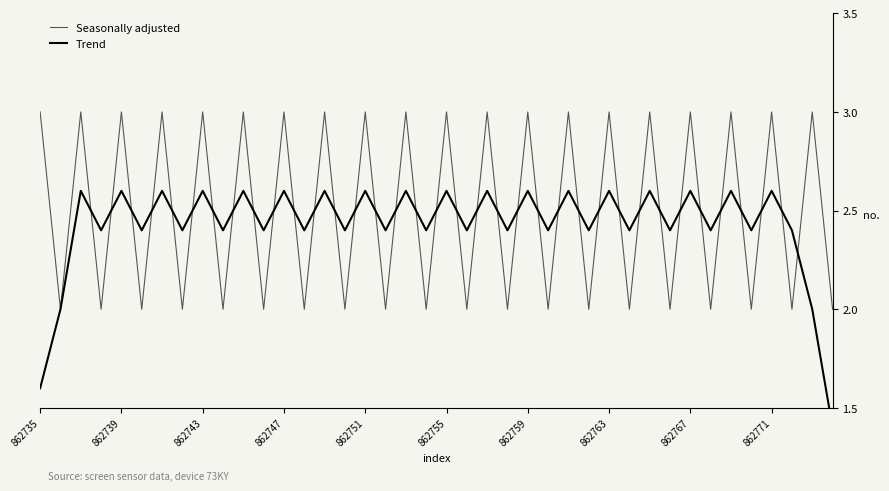

What is the maximum value for Seasonally adjusted?

3